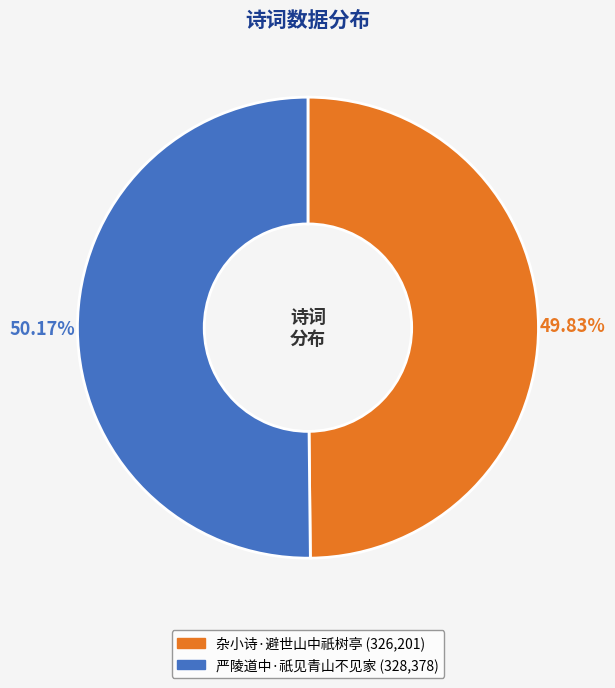

True or false: 杂小诗·避世山中祇树亭 accounts for 63% of the total.

False